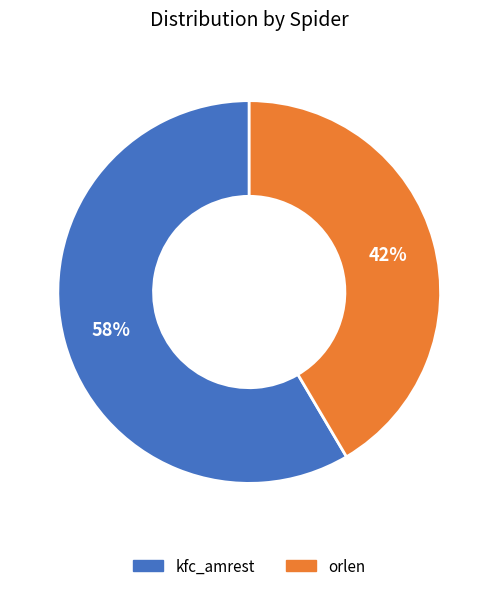

What is the largest slice in the pie chart?

kfc_amrest